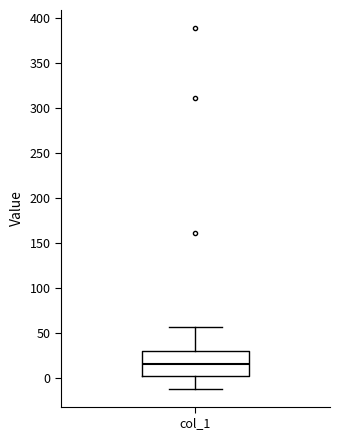

Read this box plot against the y-axis: the position of the median line, the range covered by the box, and the ends of both whiskers. The values are not printed on the chart, so give them approximately, as read against the axis.

median 15, box 0 to 30, whiskers -10 to 55